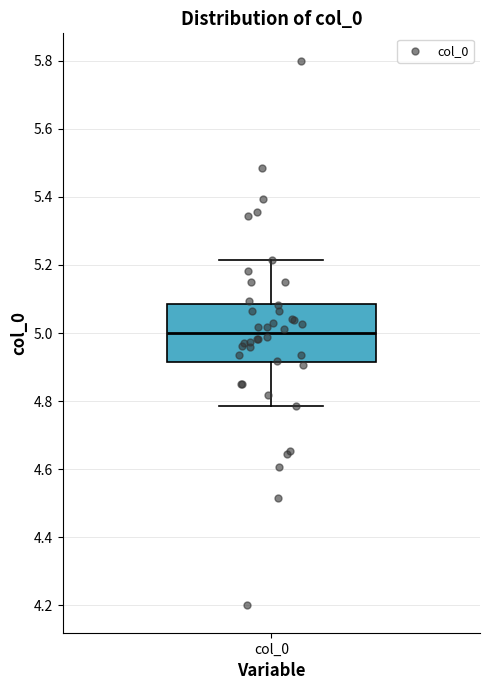

Transcribe this box plot: give where the median line is, the range the box spans, and where the two whiskers end, as read against the y-axis. The values are not printed on the chart, so give them approximately, as read against the axis.

median 5.00, box 4.92 to 5.08, whiskers 4.78 to 5.22